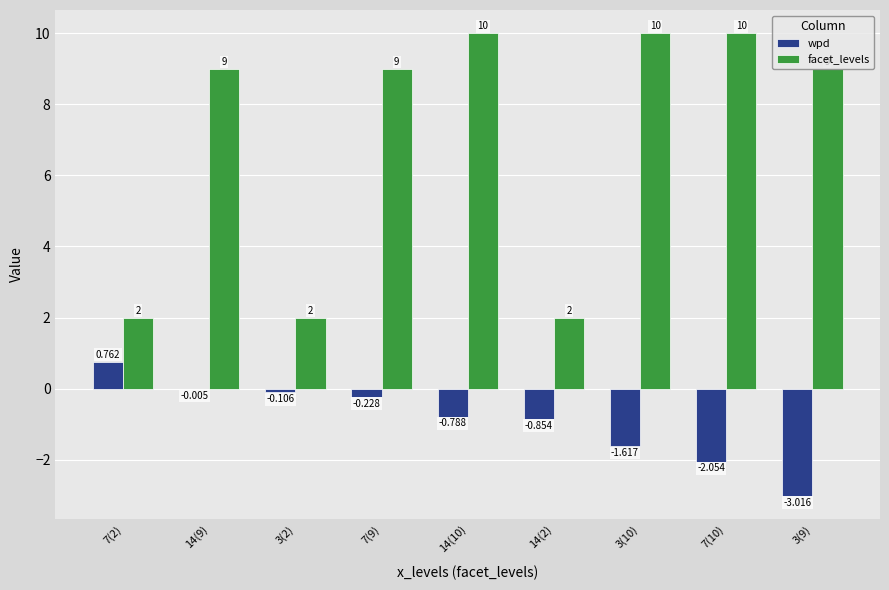

Which series changed the most between 14(2) and 3(10)?

facet_levels